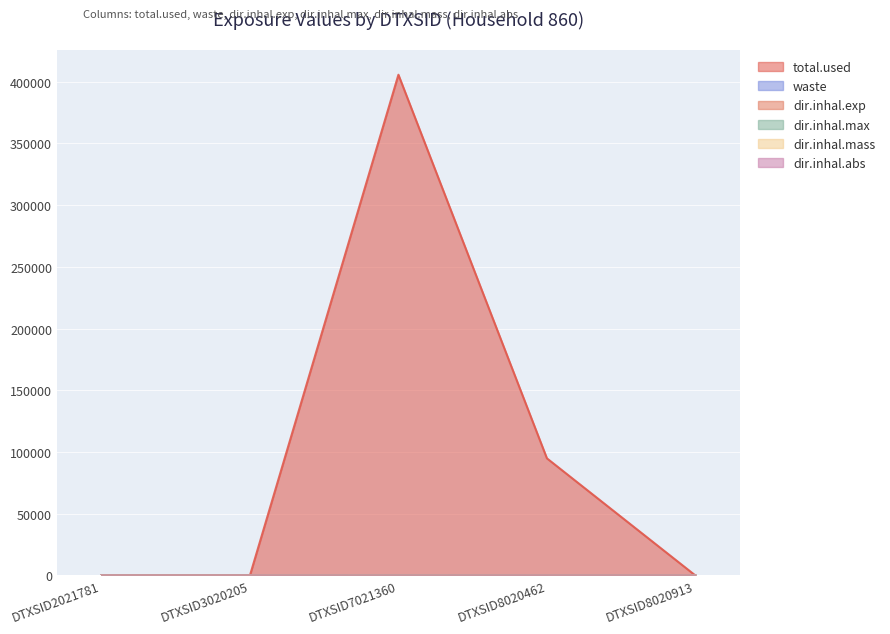

How many series are shown in this chart?

6